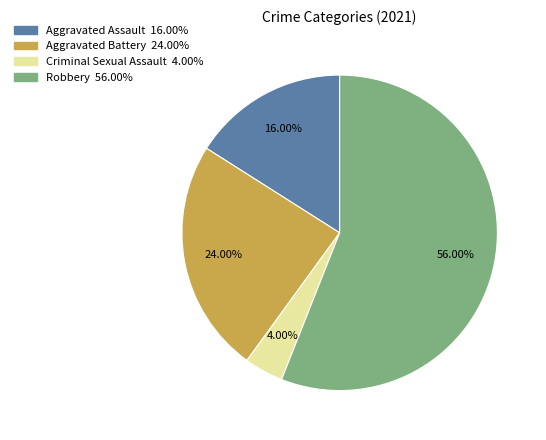

Rank the categories by value from lowest to highest.

Criminal Sexual Assault, Aggravated Assault, Aggravated Battery, Robbery